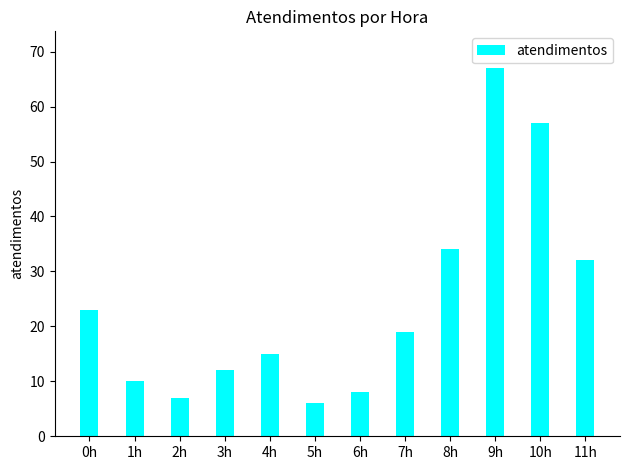

Approximately how many times larger is the value at 4h compared to 7h?

0.8